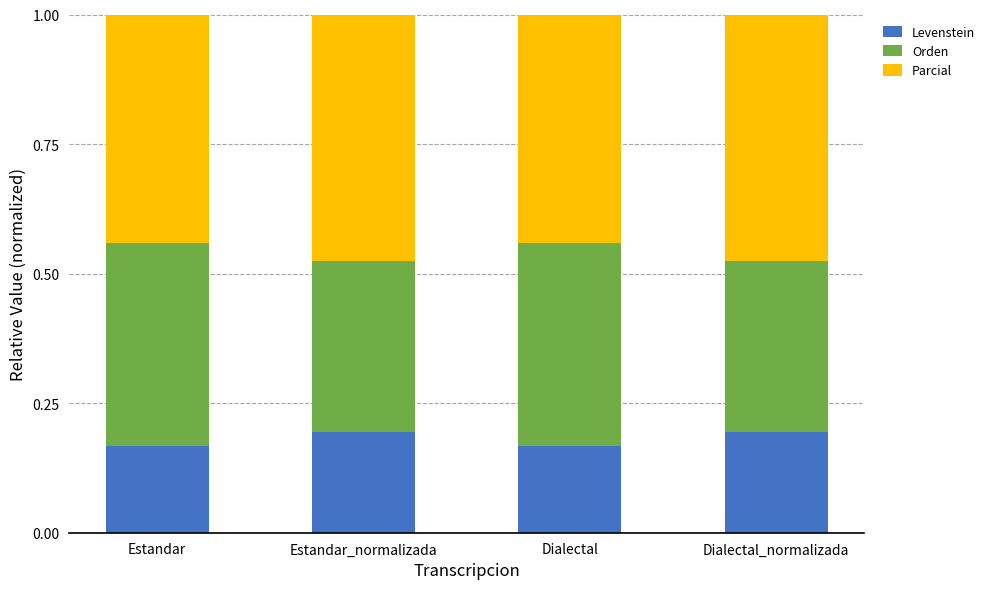

The Levenstein series shows 0.1 at Dialectal_normalizada. True or false?

False